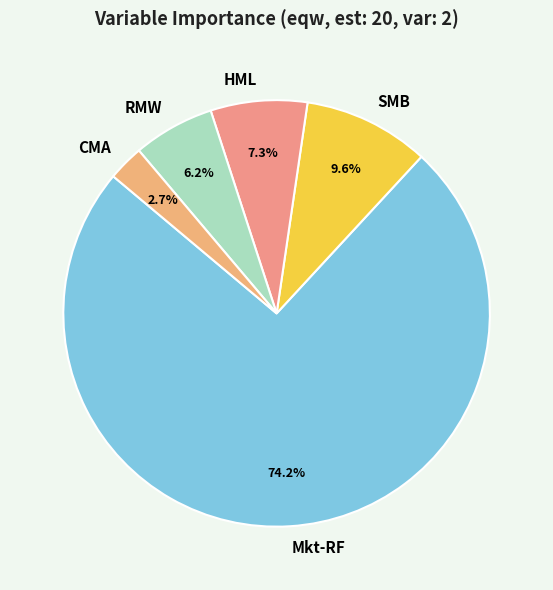

What percentage is the SMB slice, to the nearest percent?

10%